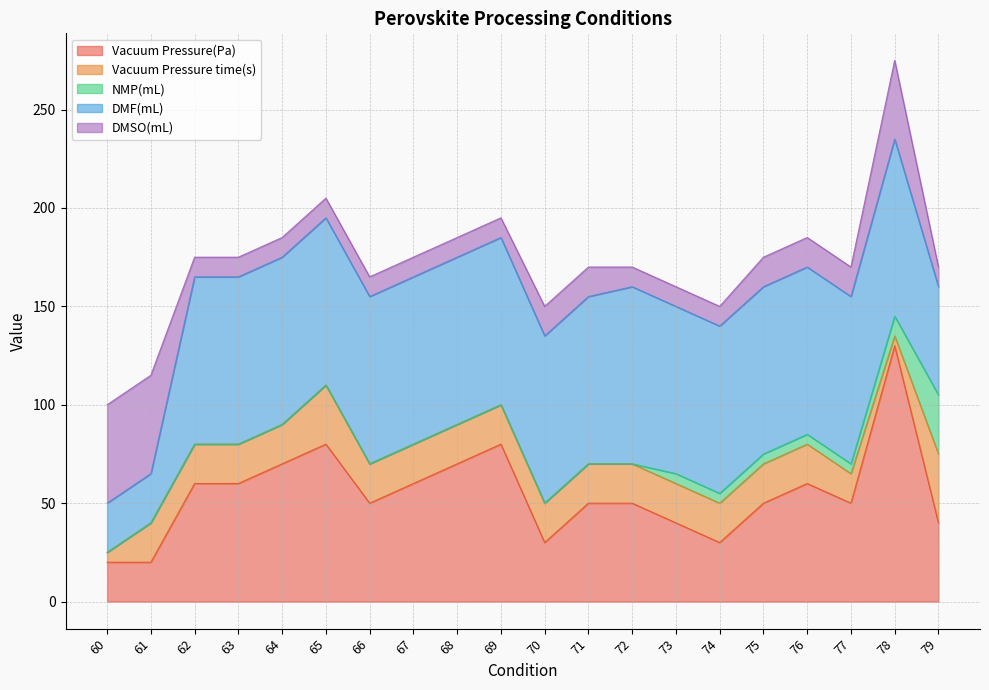

What is the difference between the second highest and minimum values in the NMP(mL) series?

10